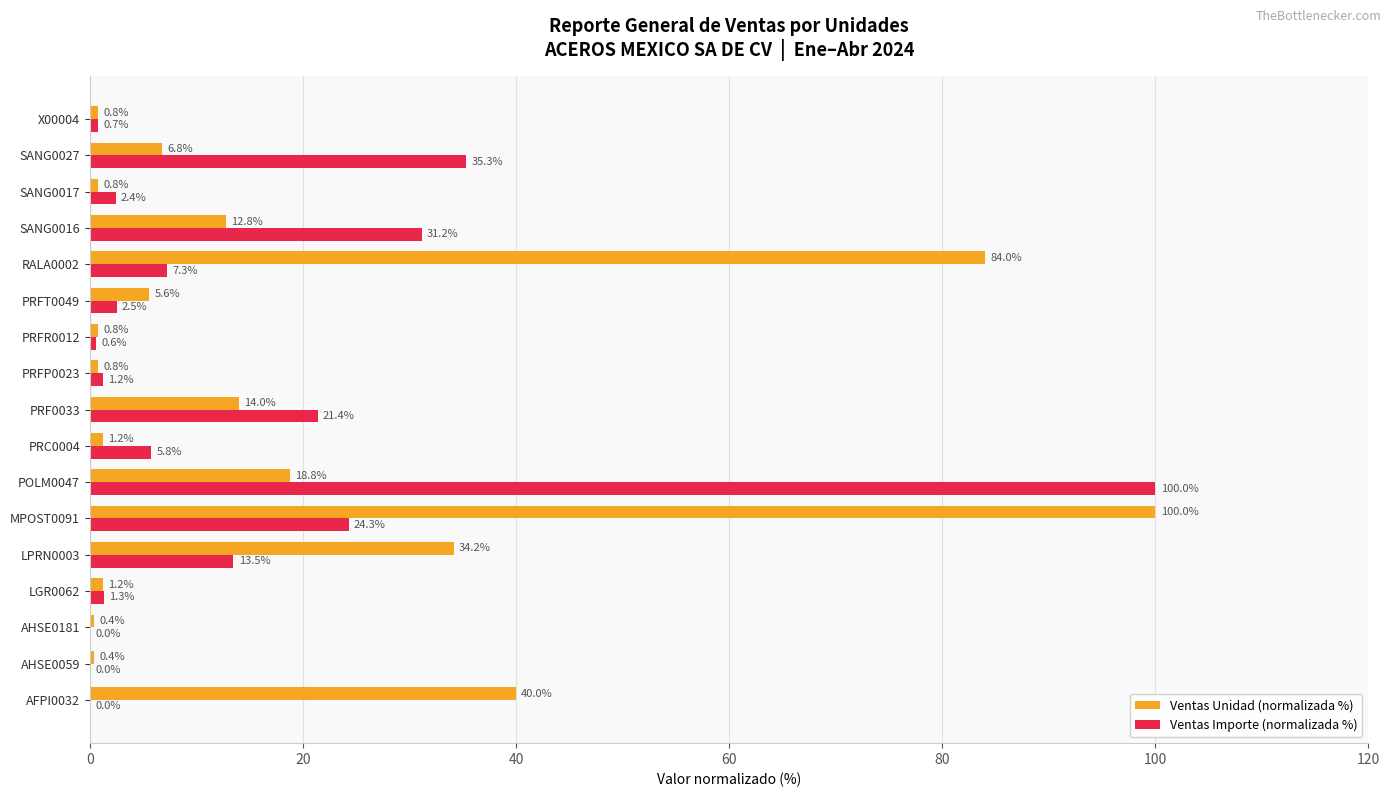

What is the approximate value of Ventas Unidad (normalizada %) at MPOST0091?

100.0